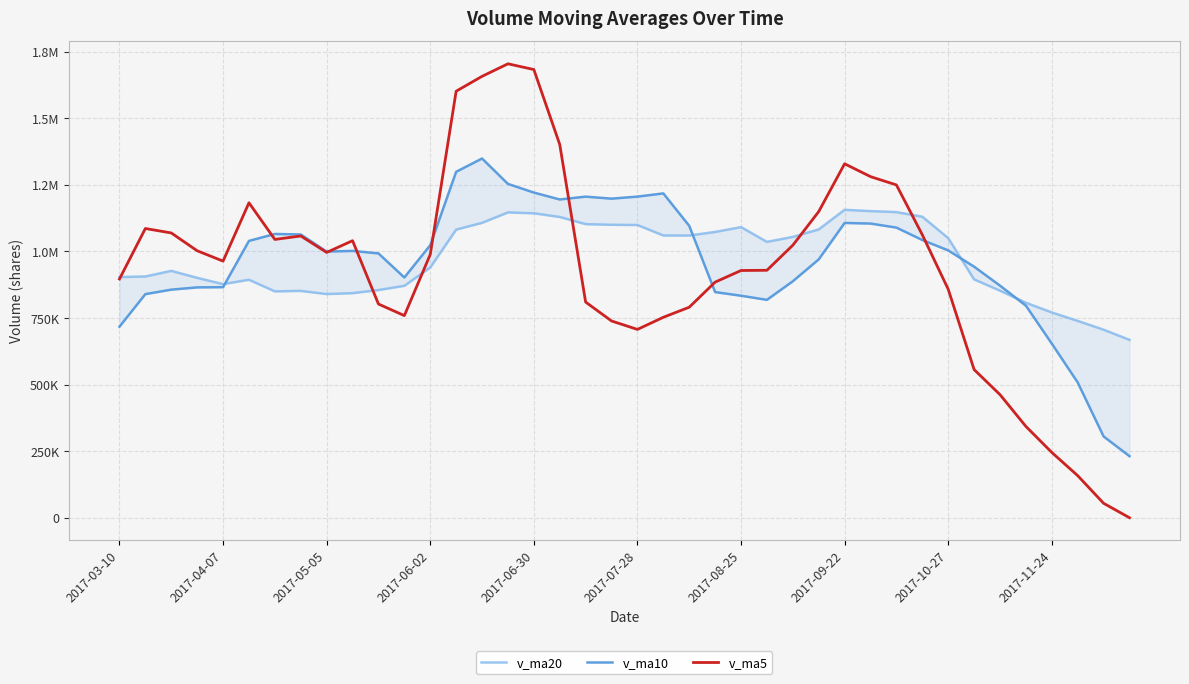

How many data points in v_ma20 are less than 1035754?

20